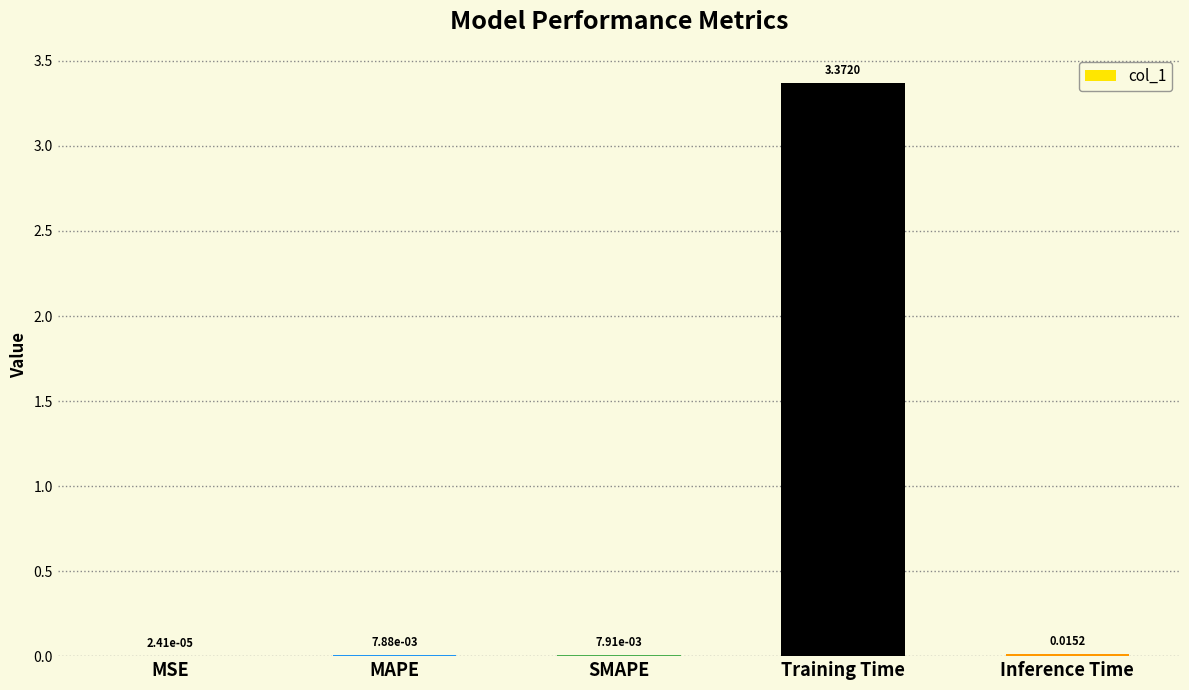

Which label corresponds to the largest value in the chart?

Training Time